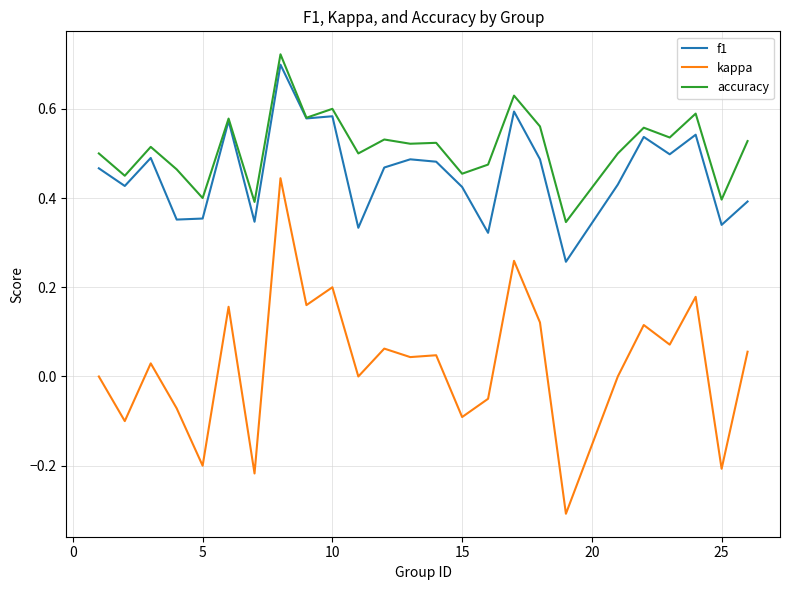

What is the smallest value displayed?

-0.3